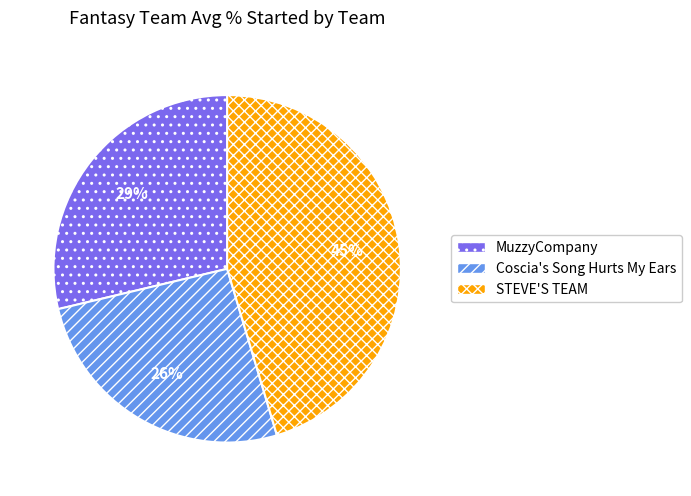

To the nearest percent, what is the difference between the MuzzyCompany and Coscia's Song Hurts My Ears slice percentages?

3%